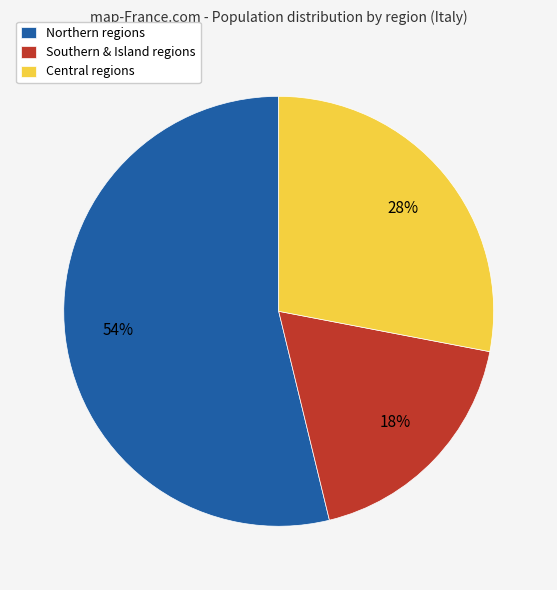

To the nearest percent, what is the average slice percentage?

33%